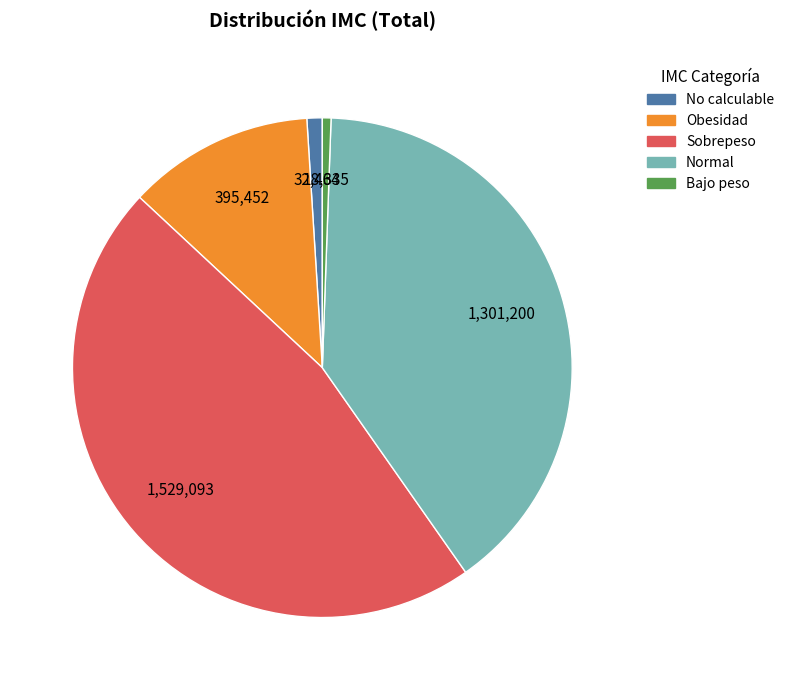

What is the ratio of the value at Normal to the value at No calculable?

40.1